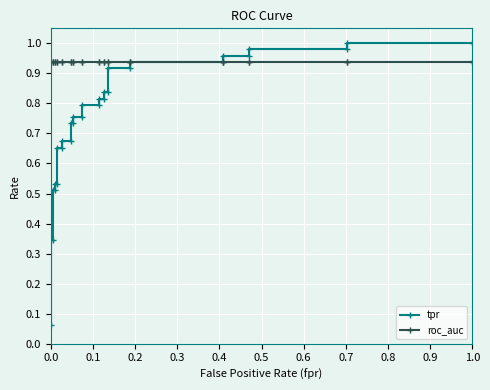

Which series has the largest total across all categories?

roc_auc